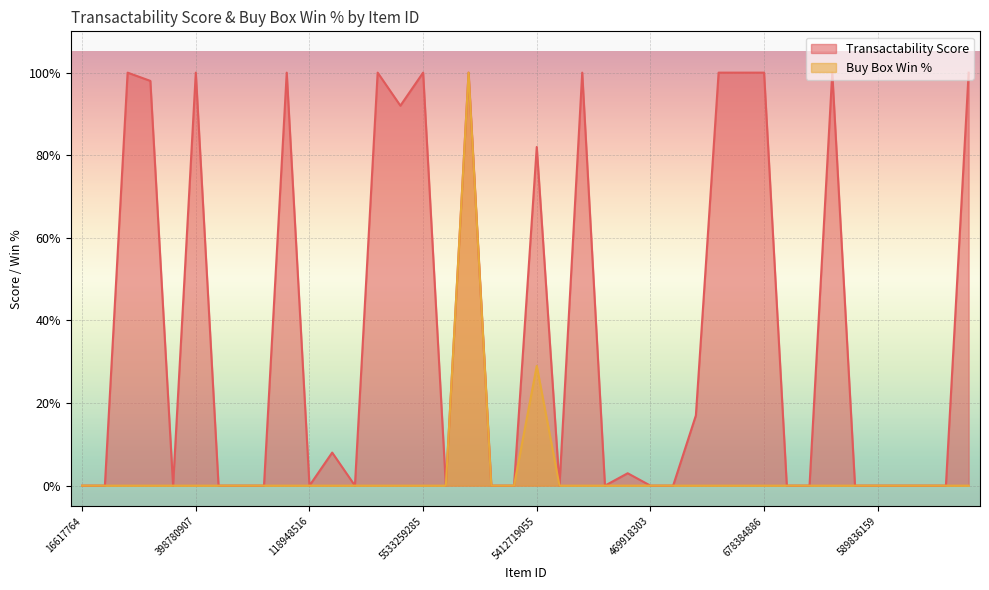

At which label does Buy Box Win % reach its minimum?

16617764